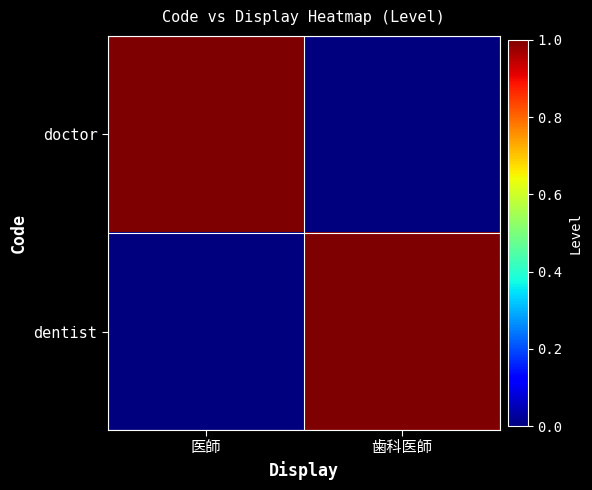

What is the difference between the highest and lowest values at 歯科医師?

1